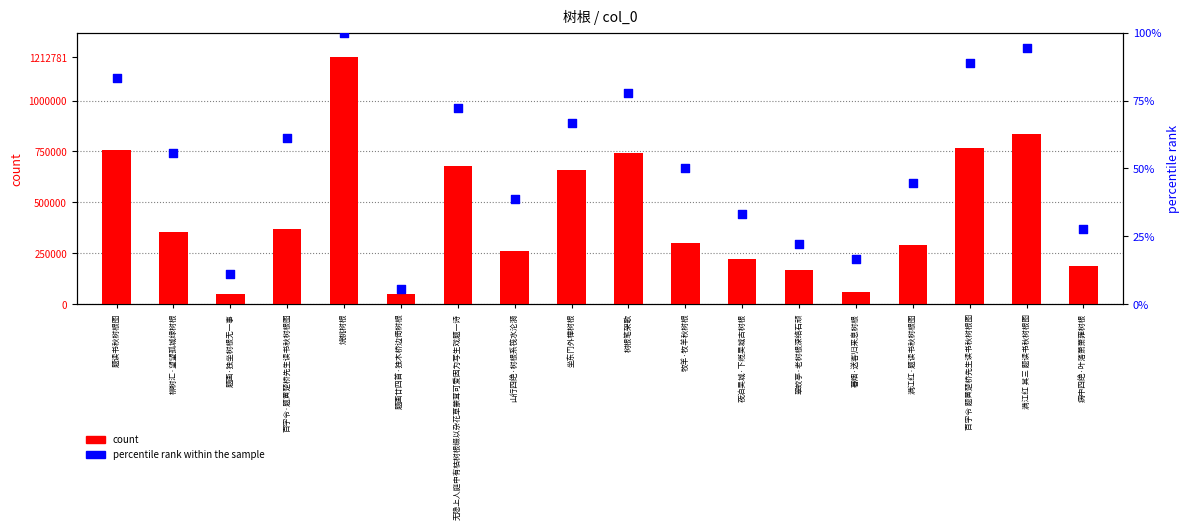

Which series has the widest spread of Y values?

count